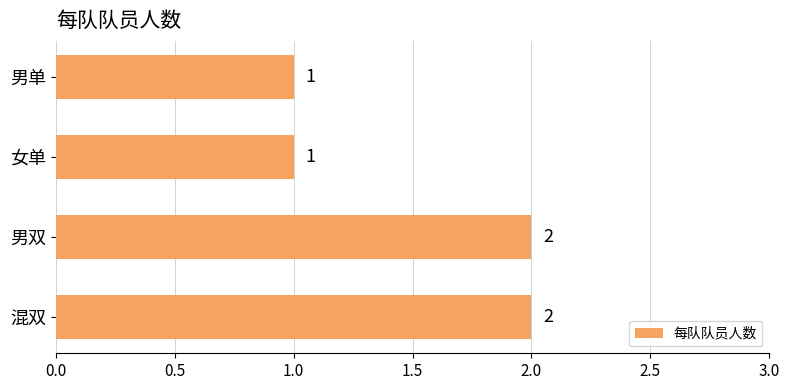

What is the difference between the second highest and second lowest values?

1